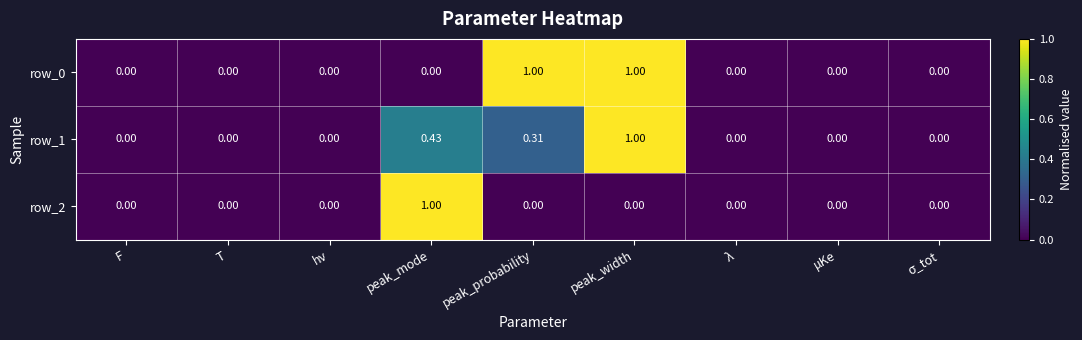

At which category is the sum across all series the highest?

peak_width